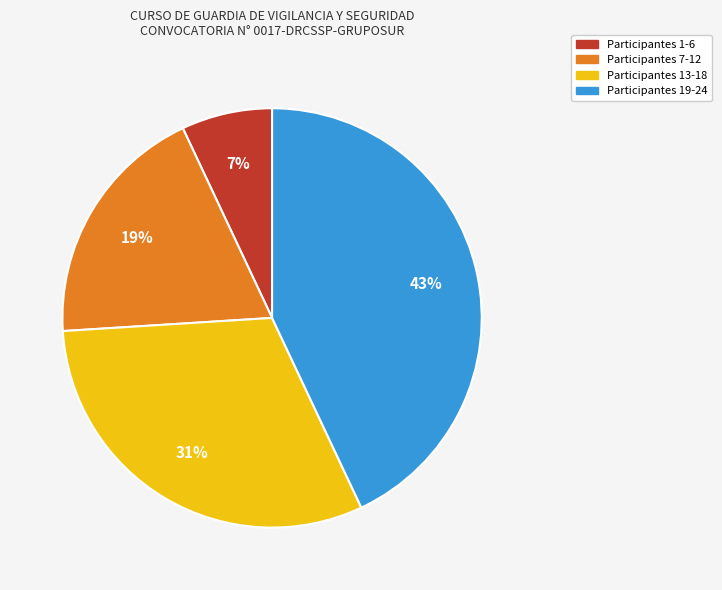

To the nearest percent, what is the average slice percentage?

25%